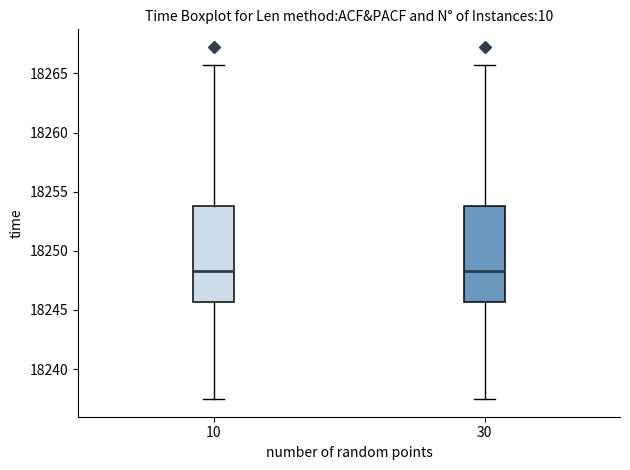

Where is the lower edge of the box at x = 10 on the y-axis? The values are not printed on the chart, so give them approximately, as read against the axis.

18245.5